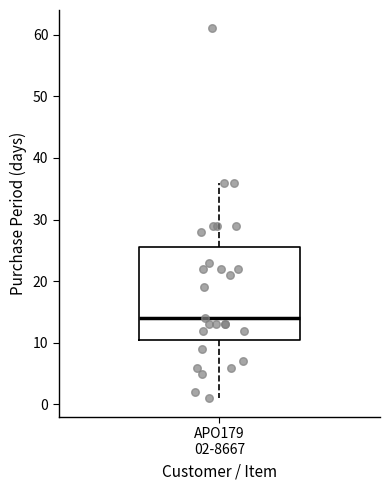

Read this box plot against the y-axis: the position of the median line, the range covered by the box, and the ends of both whiskers. The values are not printed on the chart, so give them approximately, as read against the axis.

median 14, box 11 to 26, whiskers 1 to 36